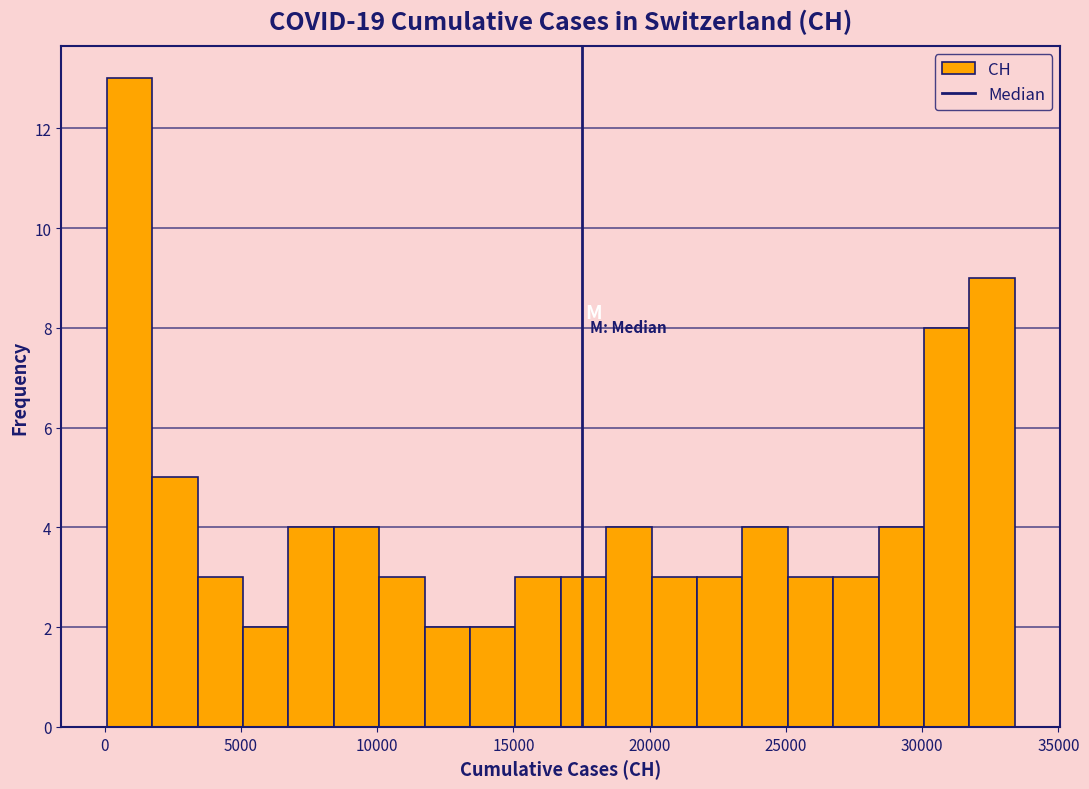

Around what value on the x-axis is the tallest bar? Give the approximate position of its centre, as read against the axis.

1000